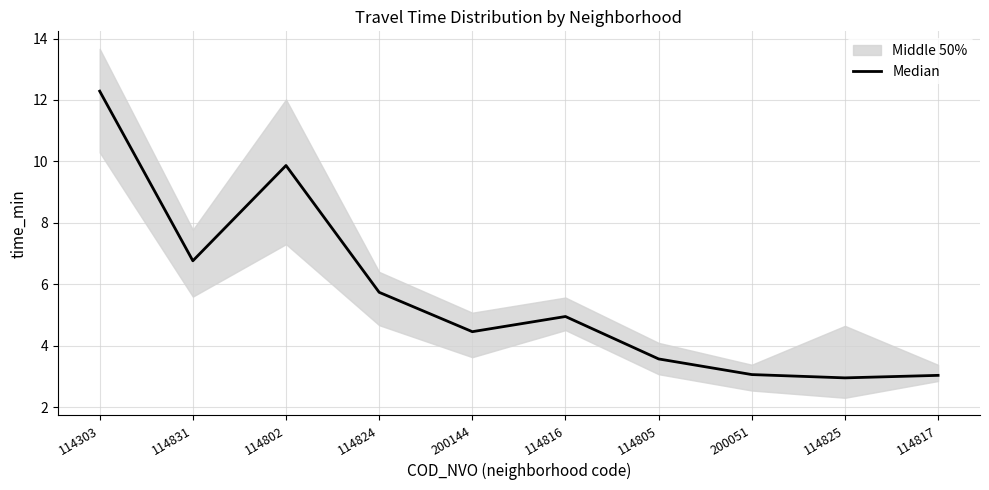

Reading left to right, list all the values displayed in this chart.

12.3	6.8	9.9	5.7	4.5	4.9	3.6	3.1	3.0	3.0